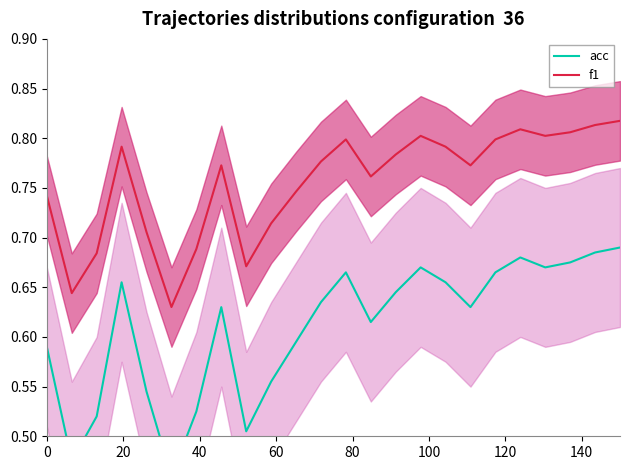

Which series has the largest total across all categories?

f1